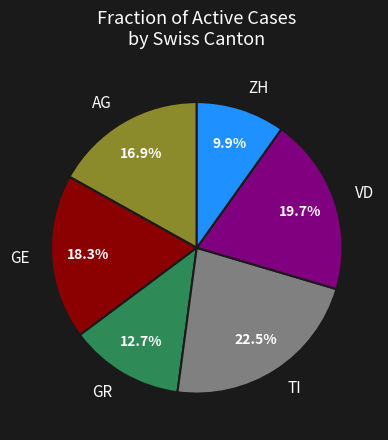

Does any single category account for the majority?

No